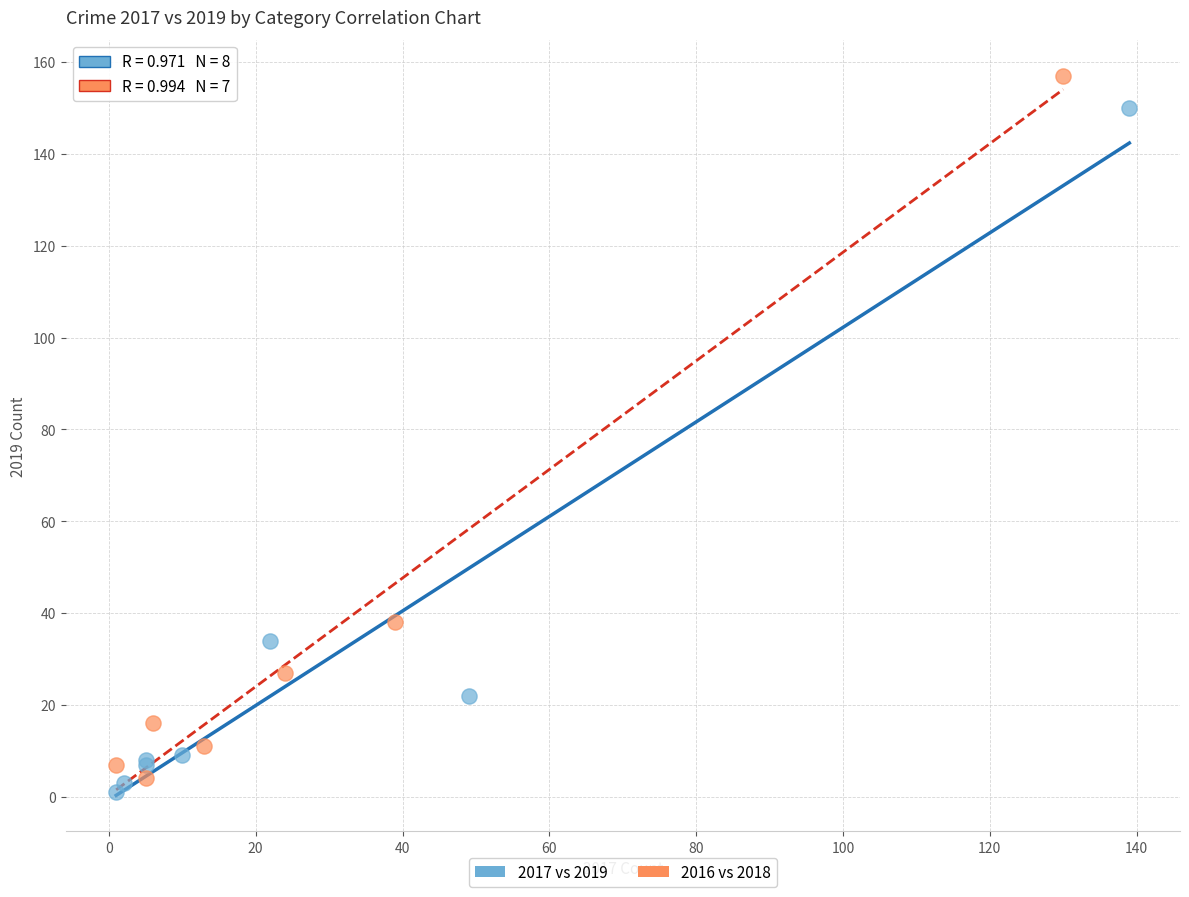

Which series reaches the minimum Y coordinate?

2017 vs 2019